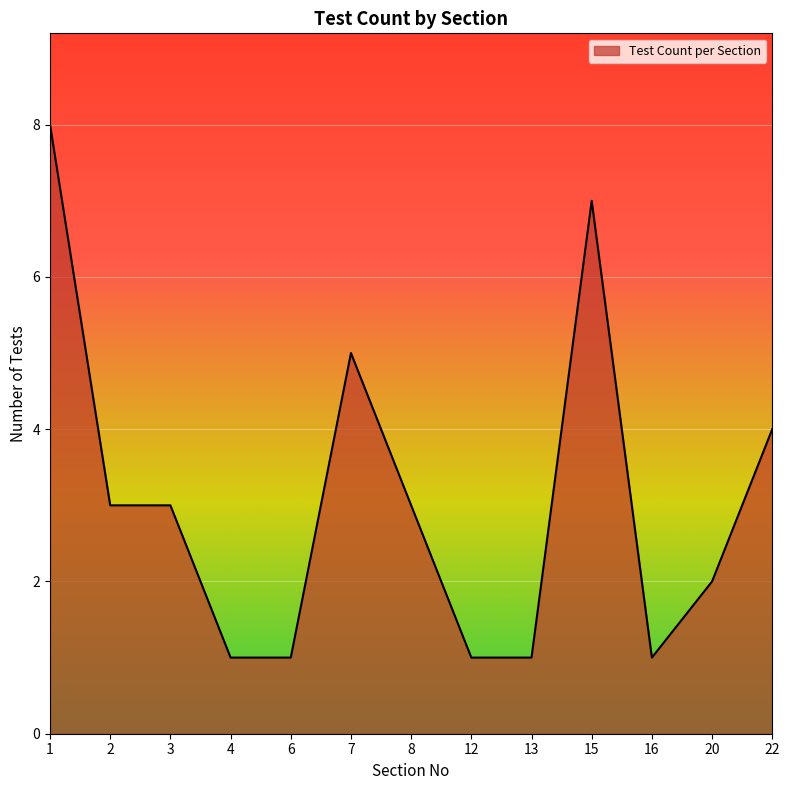

Between 6 and 22, which is larger?

22